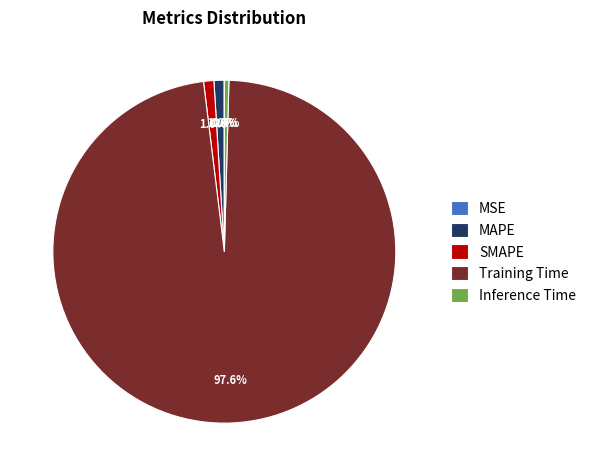

To the nearest percent, what is the difference between the largest and smallest slice percentages?

98%